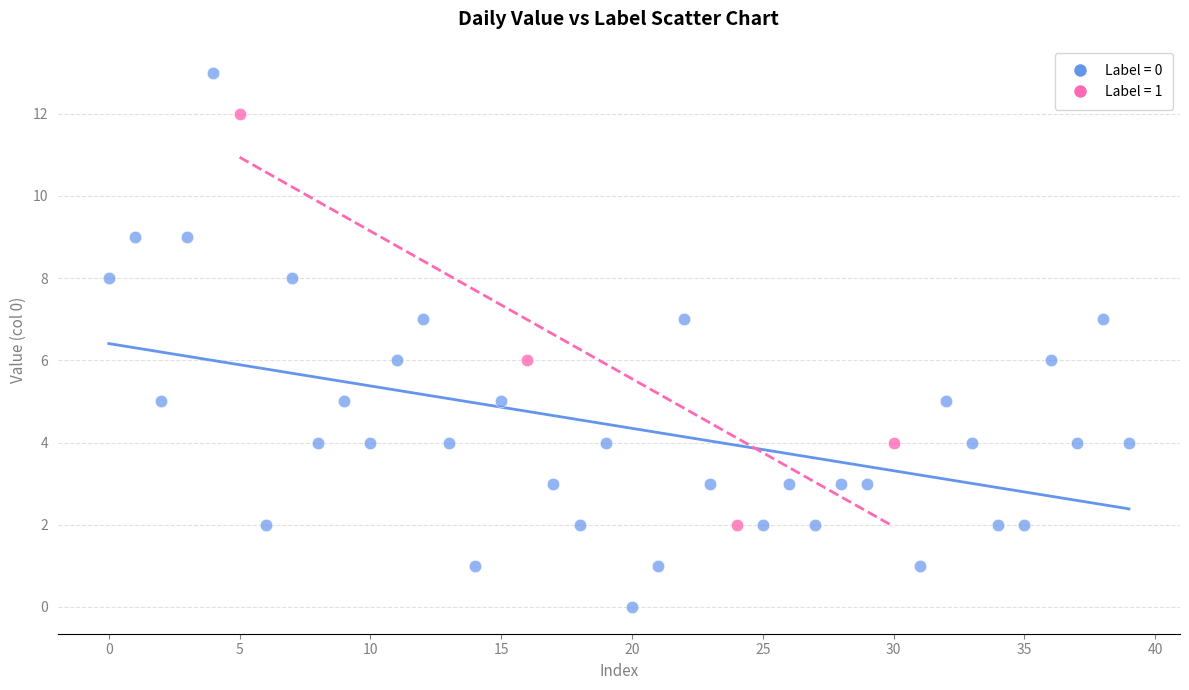

Which series contains the highest Y value?

Label = 0